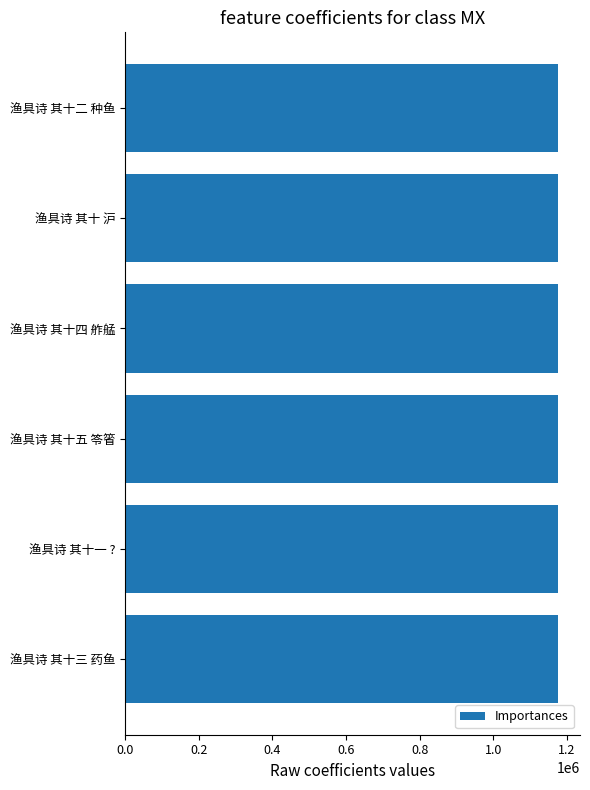

What is the sum of all values?

7059604